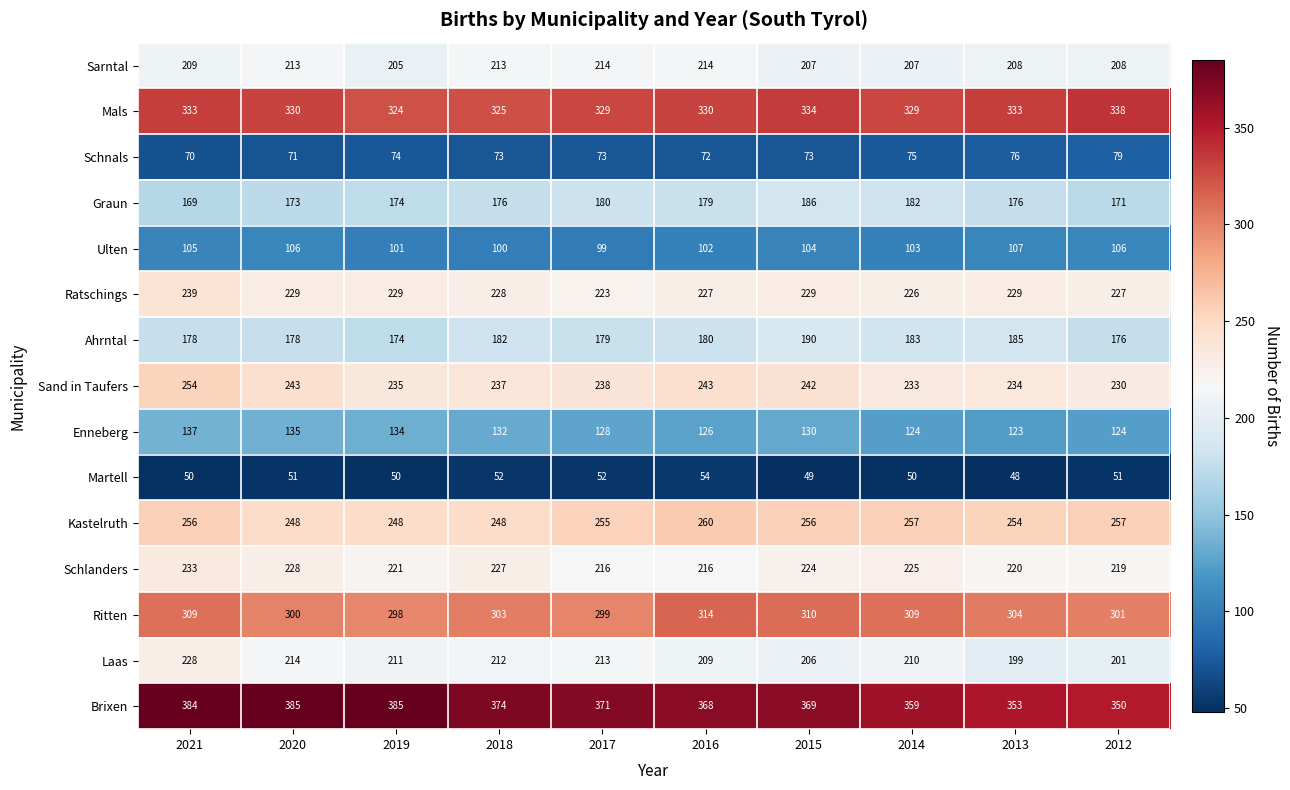

What is the average value of the Ratschings series?

229